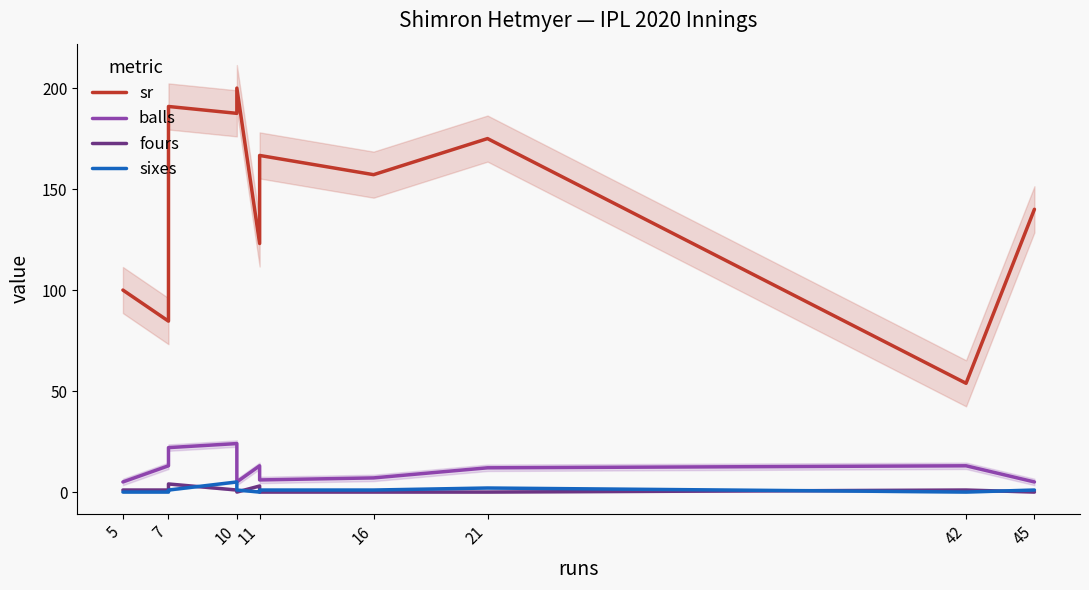

Reading left to right, what are all the values shown in this chart?

sr: 100.0	84.6	190.9	187.5	200.0	123.1	166.7	157.1	175.0	53.8	140.0
balls: 5.0	13.0	22.0	24.0	5.0	13.0	6.0	7.0	12.0	13.0	5.0
fours: 1.0	1.0	4.0	1.0	0.0	3.0	0.0	0.0	0.0	1.0	0.0
sixes: 0.0	0.0	1.0	5.0	1.0	0.0	1.0	1.0	2.0	0.0	1.0